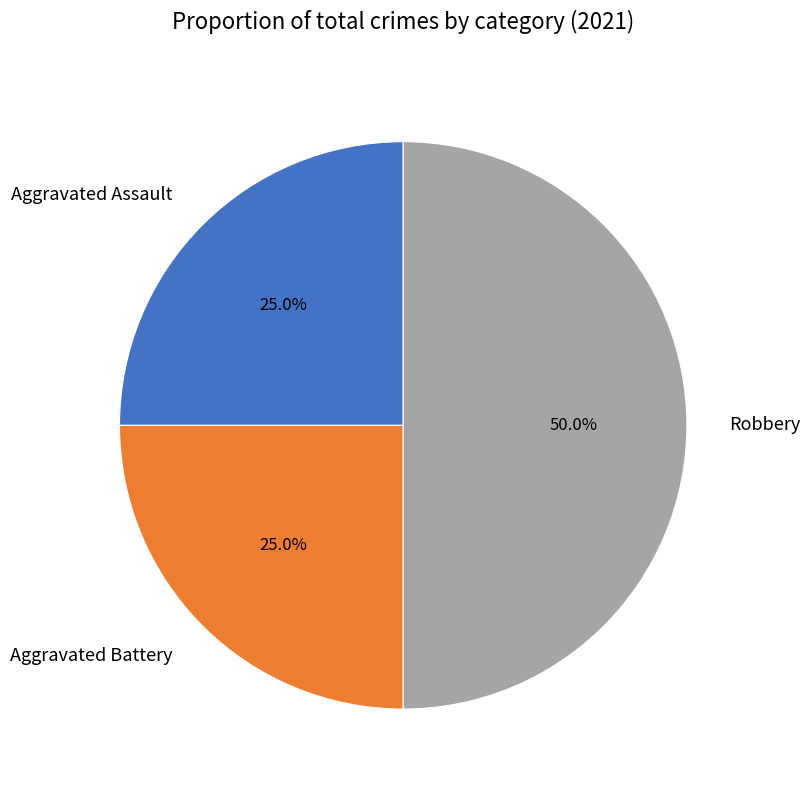

How many segments does this pie chart have?

3